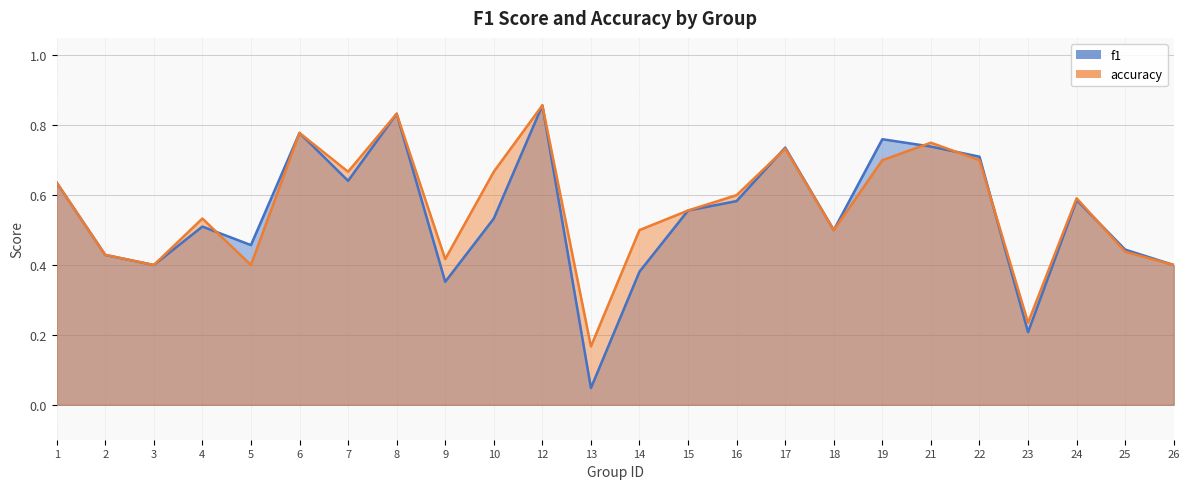

How many data points does each series have?

24